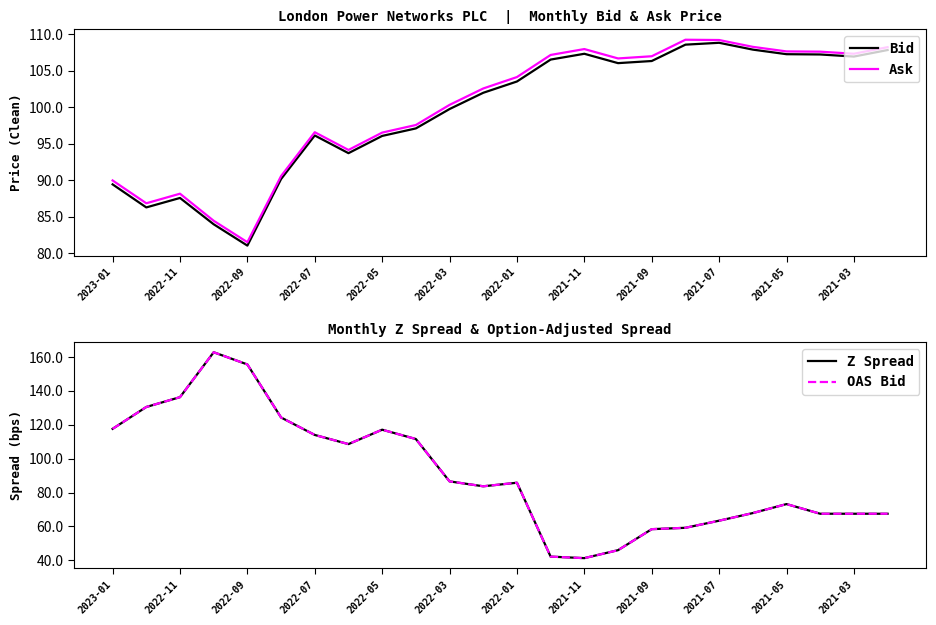

True or false: OAS Bid and Z Spread intersect in this chart.

False